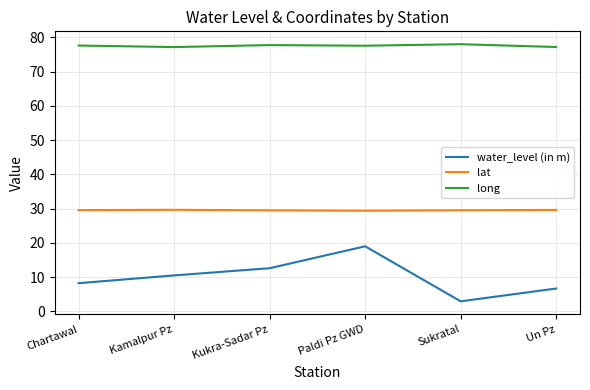

What is the total value across all series at Kukra-Sadar Pz?

119.8